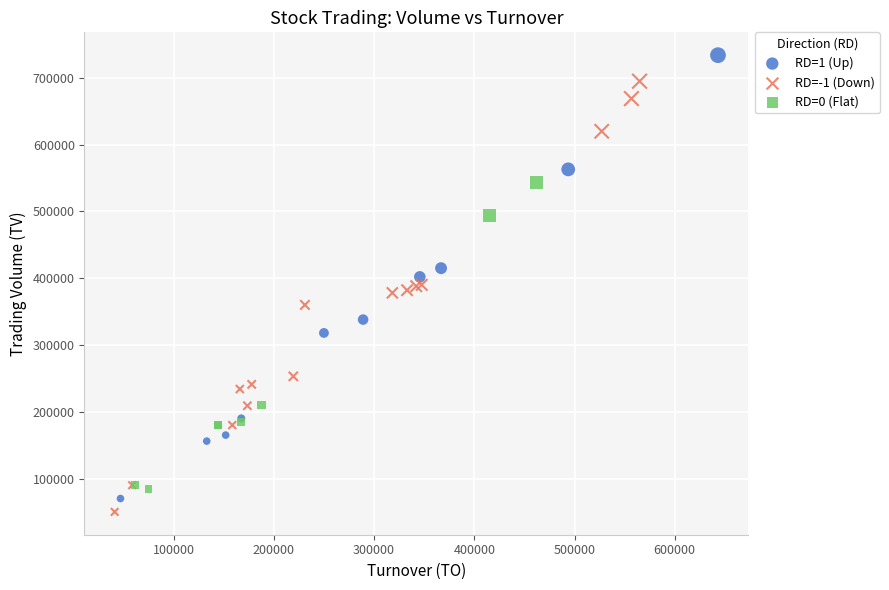

Which series reaches the maximum Y coordinate?

RD=1 (Up)